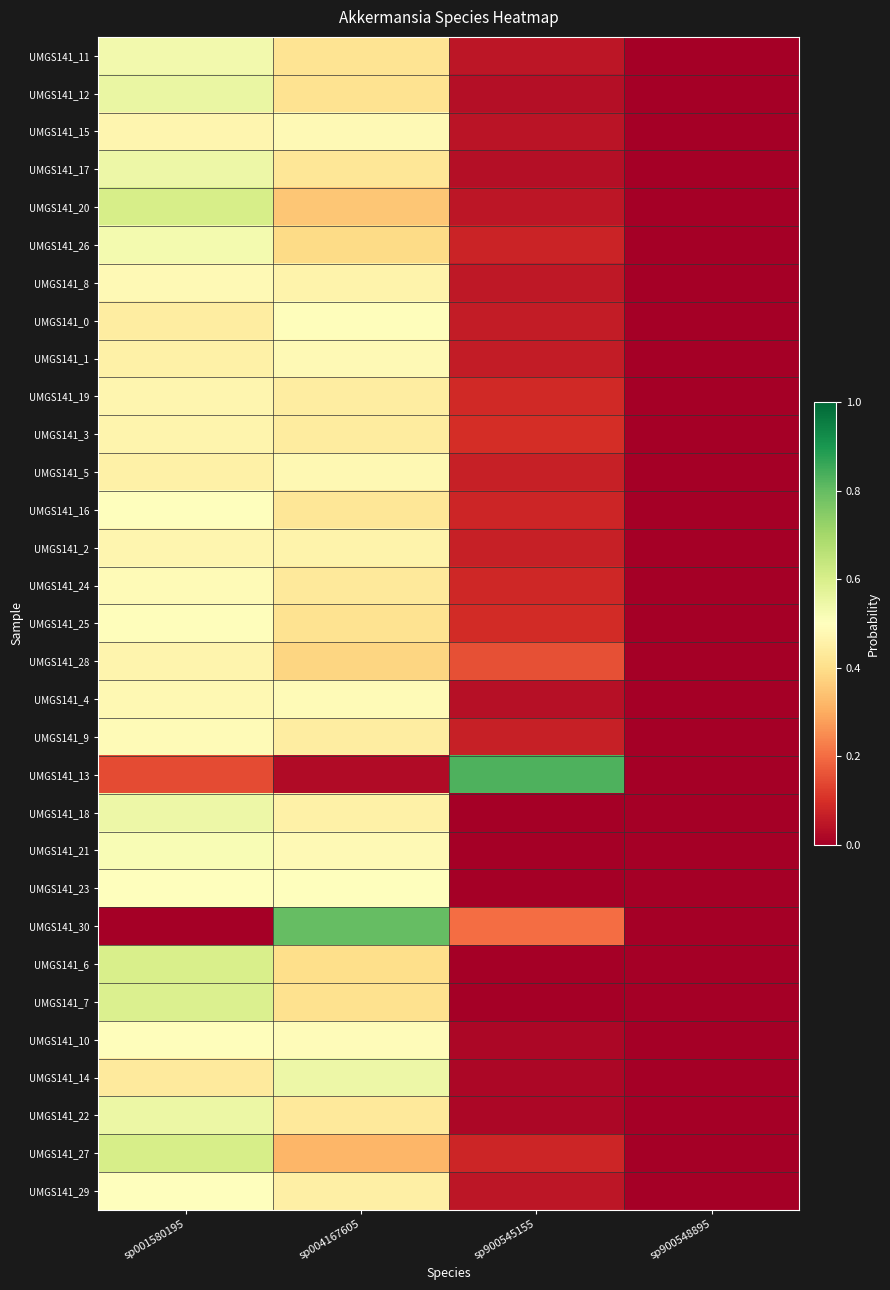

Reading left to right, transcribe all the data shown in this chart.

UMGS141_11: sp001580195=0.5	sp004167605=0.4	sp900545155=0.0	sp900548895=0.0
UMGS141_12: sp001580195=0.6	sp004167605=0.4	sp900545155=0.0	sp900548895=0.0
UMGS141_15: sp001580195=0.5	sp004167605=0.5	sp900545155=0.0	sp900548895=0.0
UMGS141_17: sp001580195=0.5	sp004167605=0.4	sp900545155=0.0	sp900548895=0.0
UMGS141_20: sp001580195=0.6	sp004167605=0.3	sp900545155=0.0	sp900548895=0.0
UMGS141_26: sp001580195=0.5	sp004167605=0.4	sp900545155=0.1	sp900548895=0.0
UMGS141_8: sp001580195=0.5	sp004167605=0.5	sp900545155=0.1	sp900548895=0.0
UMGS141_0: sp001580195=0.4	sp004167605=0.5	sp900545155=0.1	sp900548895=0.0
UMGS141_1: sp001580195=0.5	sp004167605=0.5	sp900545155=0.1	sp900548895=0.0
UMGS141_19: sp001580195=0.5	sp004167605=0.4	sp900545155=0.1	sp900548895=0.0
UMGS141_3: sp001580195=0.5	sp004167605=0.4	sp900545155=0.1	sp900548895=0.0
UMGS141_5: sp001580195=0.5	sp004167605=0.5	sp900545155=0.1	sp900548895=0.0
UMGS141_16: sp001580195=0.5	sp004167605=0.4	sp900545155=0.1	sp900548895=0.0
UMGS141_2: sp001580195=0.5	sp004167605=0.5	sp900545155=0.1	sp900548895=0.0
UMGS141_24: sp001580195=0.5	sp004167605=0.4	sp900545155=0.1	sp900548895=0.0
UMGS141_25: sp001580195=0.5	sp004167605=0.4	sp900545155=0.1	sp900548895=0.0
UMGS141_28: sp001580195=0.5	sp004167605=0.4	sp900545155=0.2	sp900548895=0.0
UMGS141_4: sp001580195=0.5	sp004167605=0.5	sp900545155=0.0	sp900548895=0.0
UMGS141_9: sp001580195=0.5	sp004167605=0.4	sp900545155=0.1	sp900548895=0.0
UMGS141_13: sp001580195=0.1	sp004167605=0.0	sp900545155=0.8	sp900548895=0.0
UMGS141_18: sp001580195=0.5	sp004167605=0.5	sp900545155=0.0	sp900548895=0.0
UMGS141_21: sp001580195=0.5	sp004167605=0.5	sp900545155=0.0	sp900548895=0.0
UMGS141_23: sp001580195=0.5	sp004167605=0.5	sp900545155=0.0	sp900548895=0.0
UMGS141_30: sp001580195=0.0	sp004167605=0.8	sp900545155=0.2	sp900548895=0.0
UMGS141_6: sp001580195=0.6	sp004167605=0.4	sp900545155=0.0	sp900548895=0.0
UMGS141_7: sp001580195=0.6	sp004167605=0.4	sp900545155=0.0	sp900548895=0.0
UMGS141_10: sp001580195=0.5	sp004167605=0.5	sp900545155=0.0	sp900548895=0.0
UMGS141_14: sp001580195=0.4	sp004167605=0.5	sp900545155=0.0	sp900548895=0.0
UMGS141_22: sp001580195=0.5	sp004167605=0.4	sp900545155=0.0	sp900548895=0.0
UMGS141_27: sp001580195=0.6	sp004167605=0.3	sp900545155=0.1	sp900548895=0.0
UMGS141_29: sp001580195=0.5	sp004167605=0.5	sp900545155=0.1	sp900548895=0.0